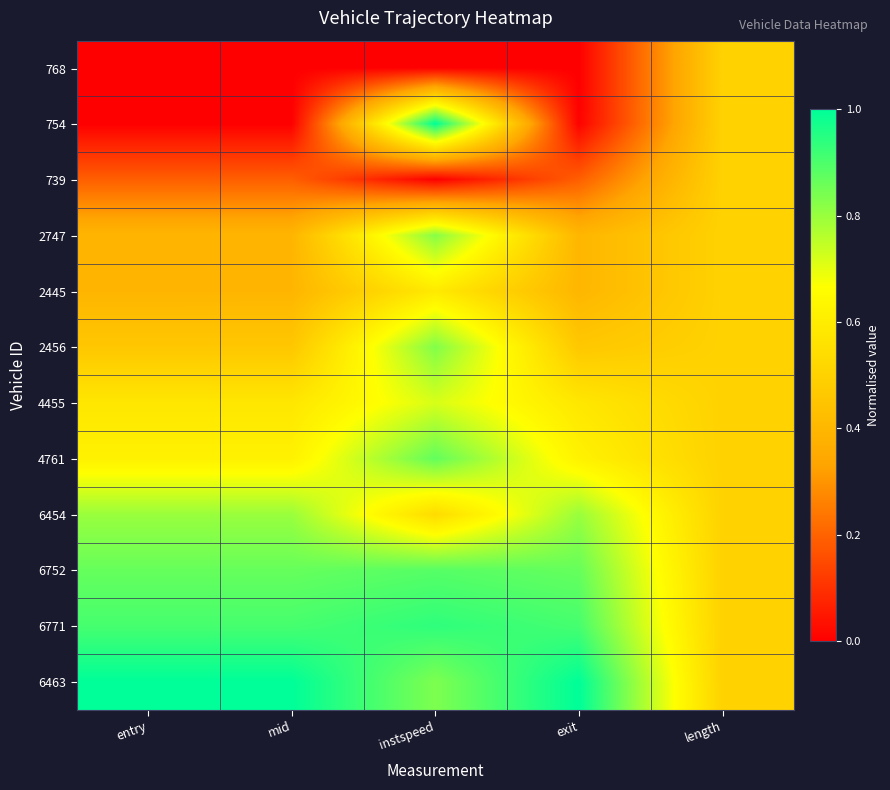

At how many categories does at least one series exceed 0?

5